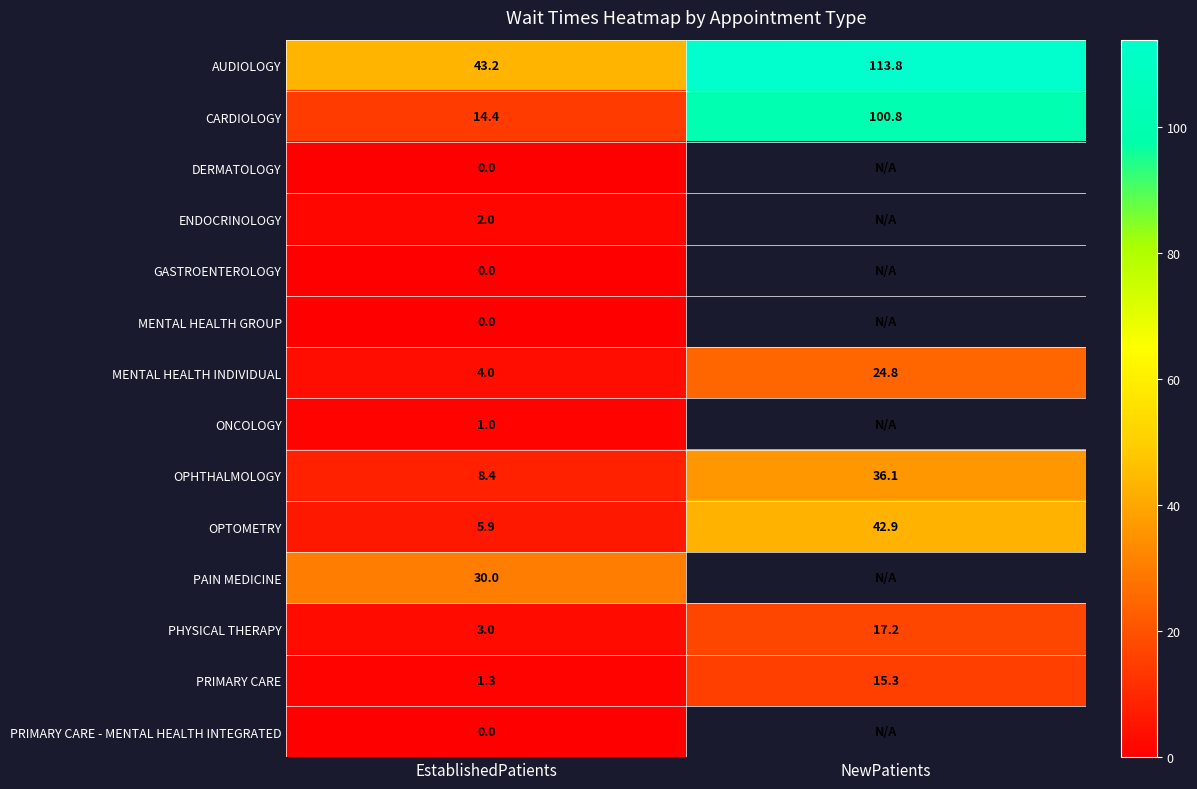

What is the difference between the highest and lowest values at EstablishedPatients?

43.2